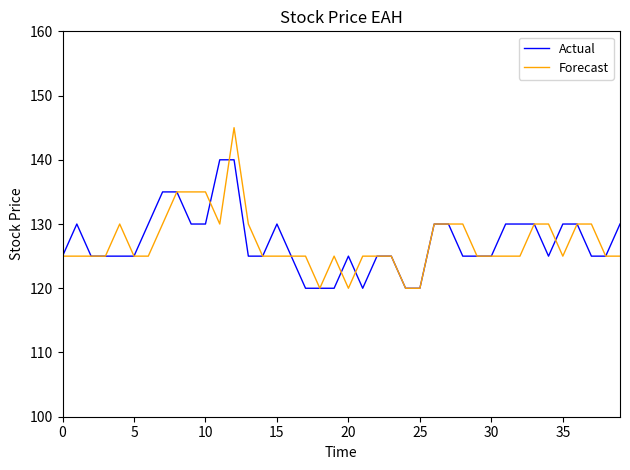

What is the maximum value shown in the chart?

145